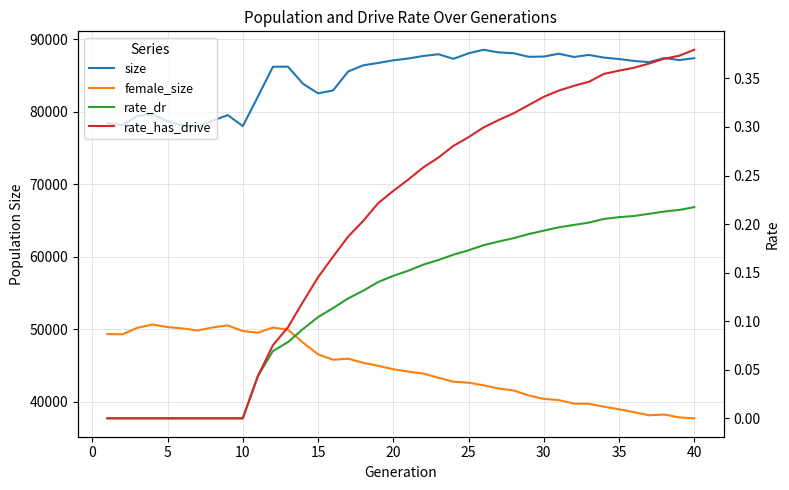

True or false: size has more than 0 points higher than both neighbors.

True